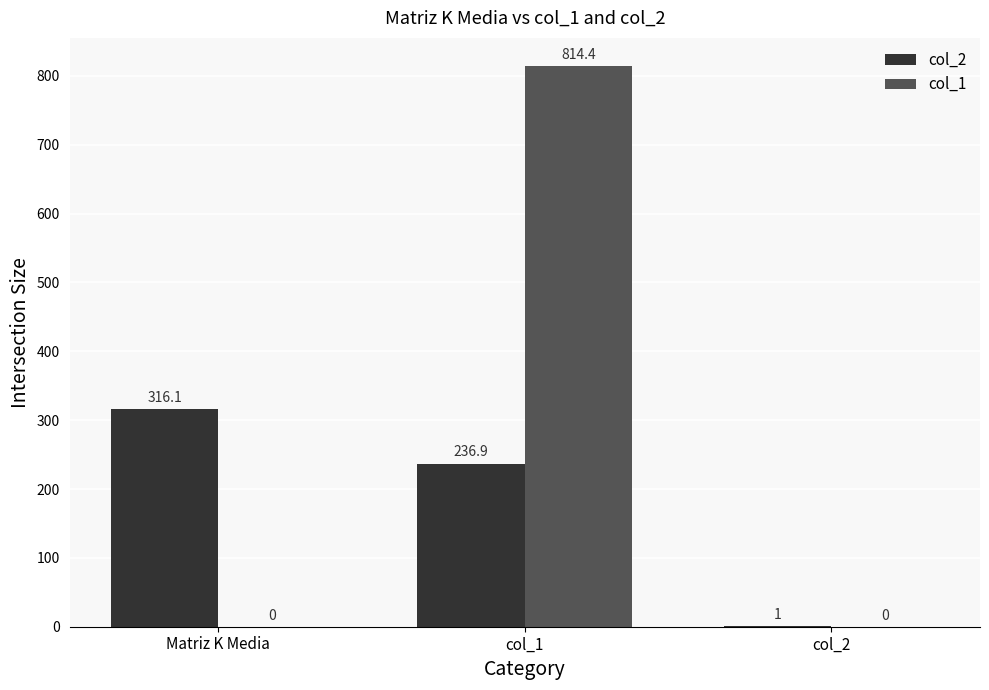

What is the sum of the col_2 values at Matriz K Media and col_1?

553.0